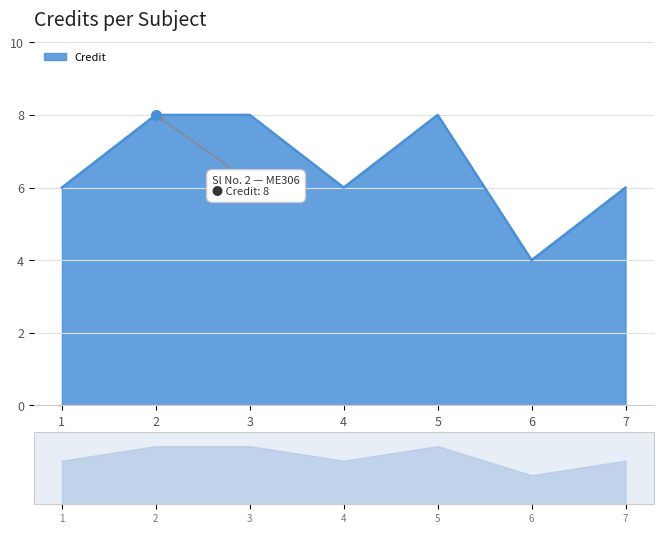

What is the maximum value shown in the chart?

8